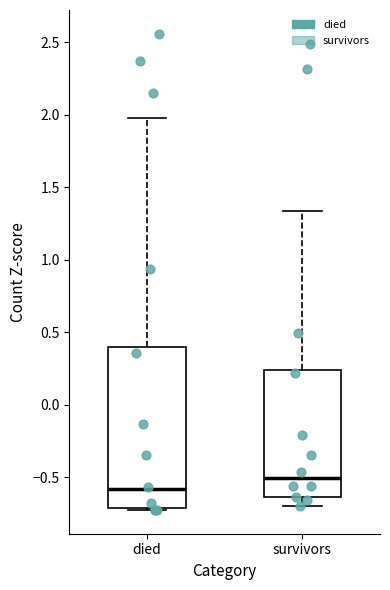

Which box is the tallest, from its lower edge to its upper edge?

died